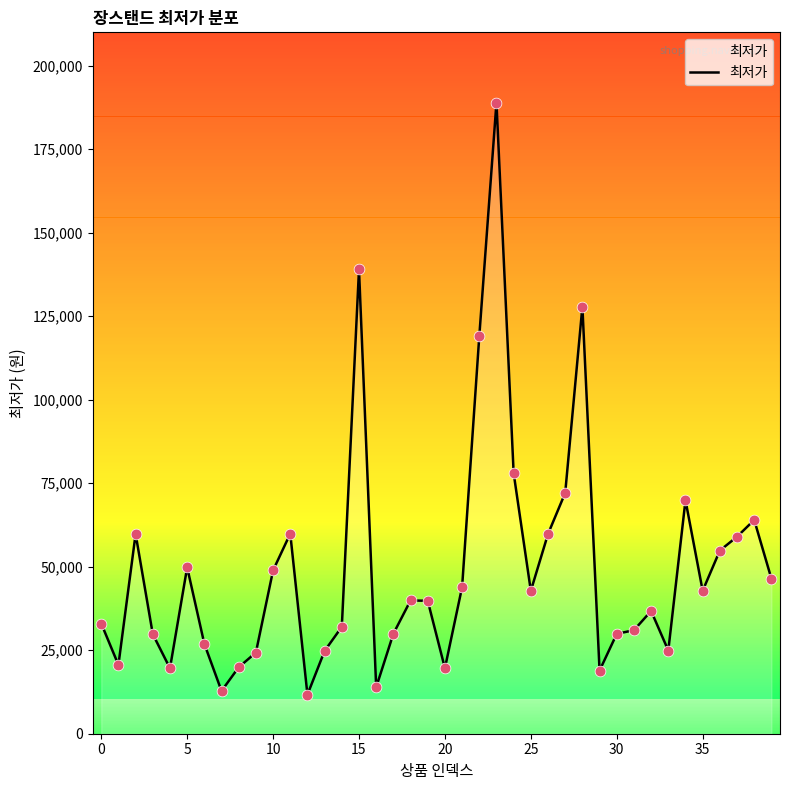

What is the greatest value displayed?

188990